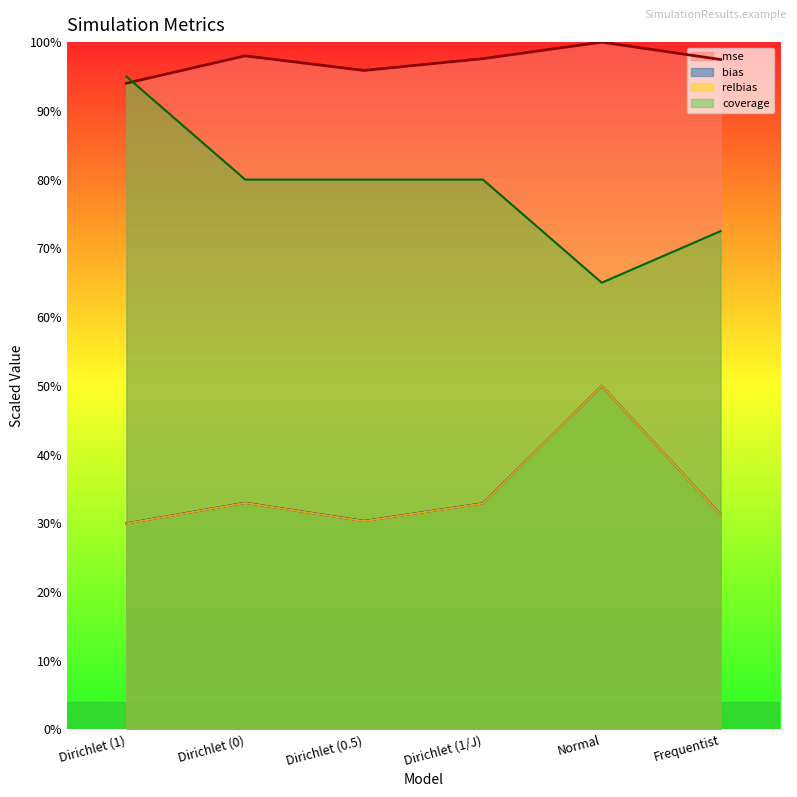

True or false: coverage has a value of 1.2 at Dirichlet (0).

False